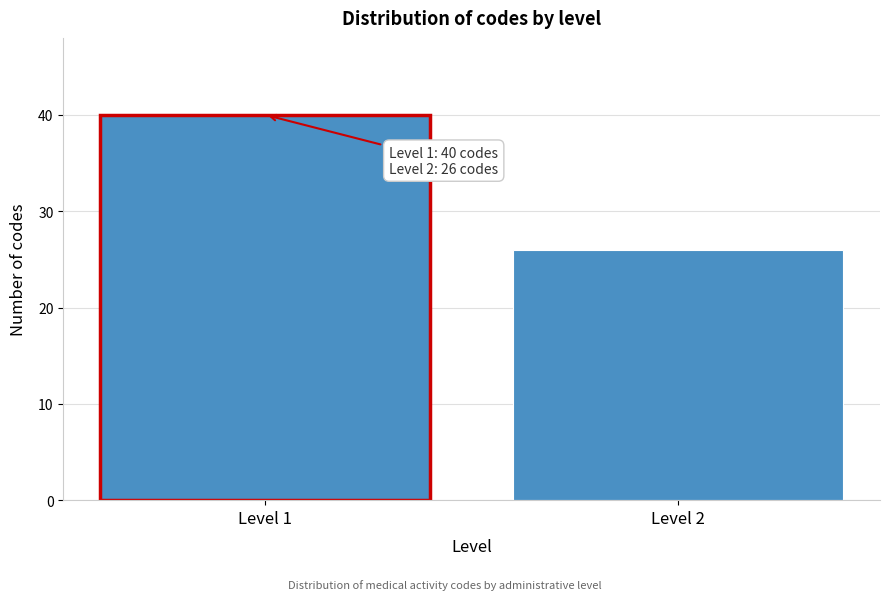

Reading right to left, transcribe all the data shown in this chart.

Level 2=26	Level 1=40